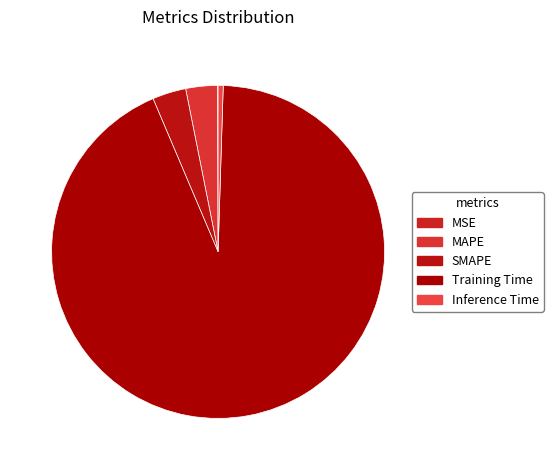

True or false: Inference Time accounts for 0% of the total.

True